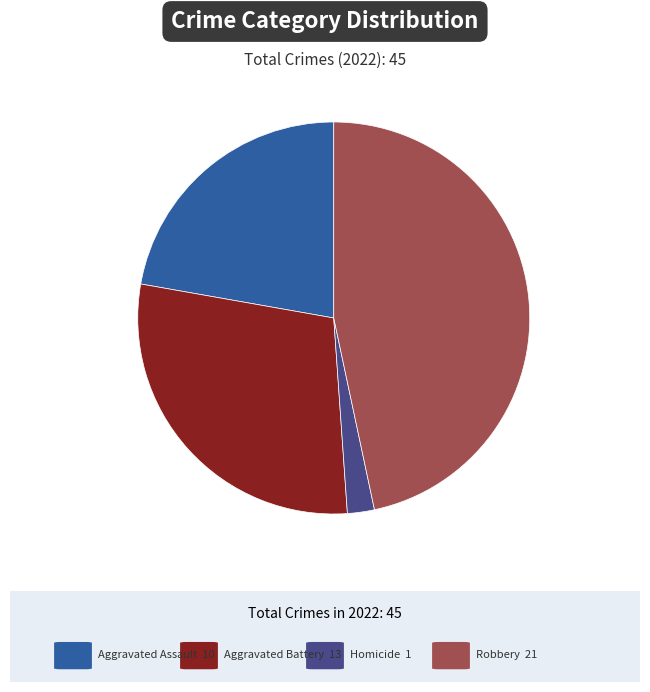

Is there a majority slice in this chart?

No